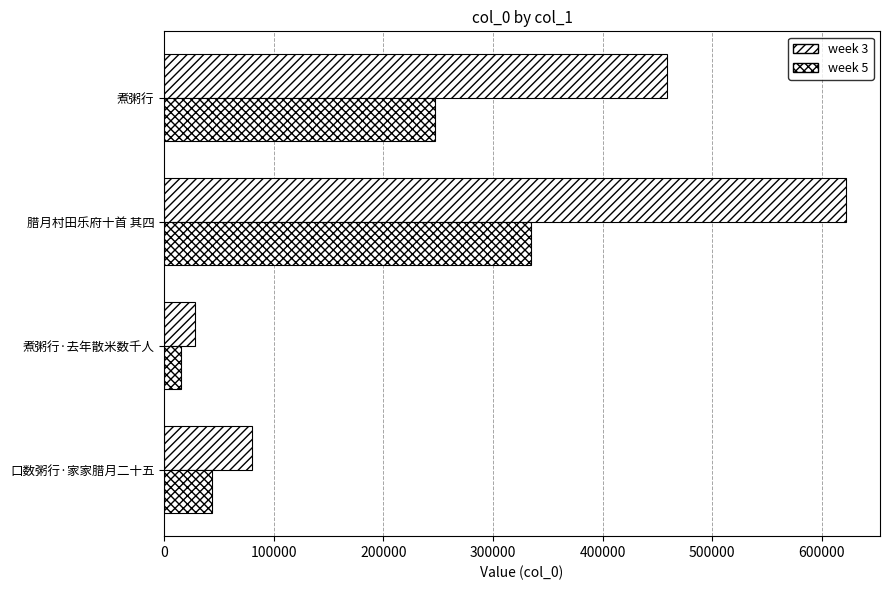

What is the maximum value for week 5?

334893.6